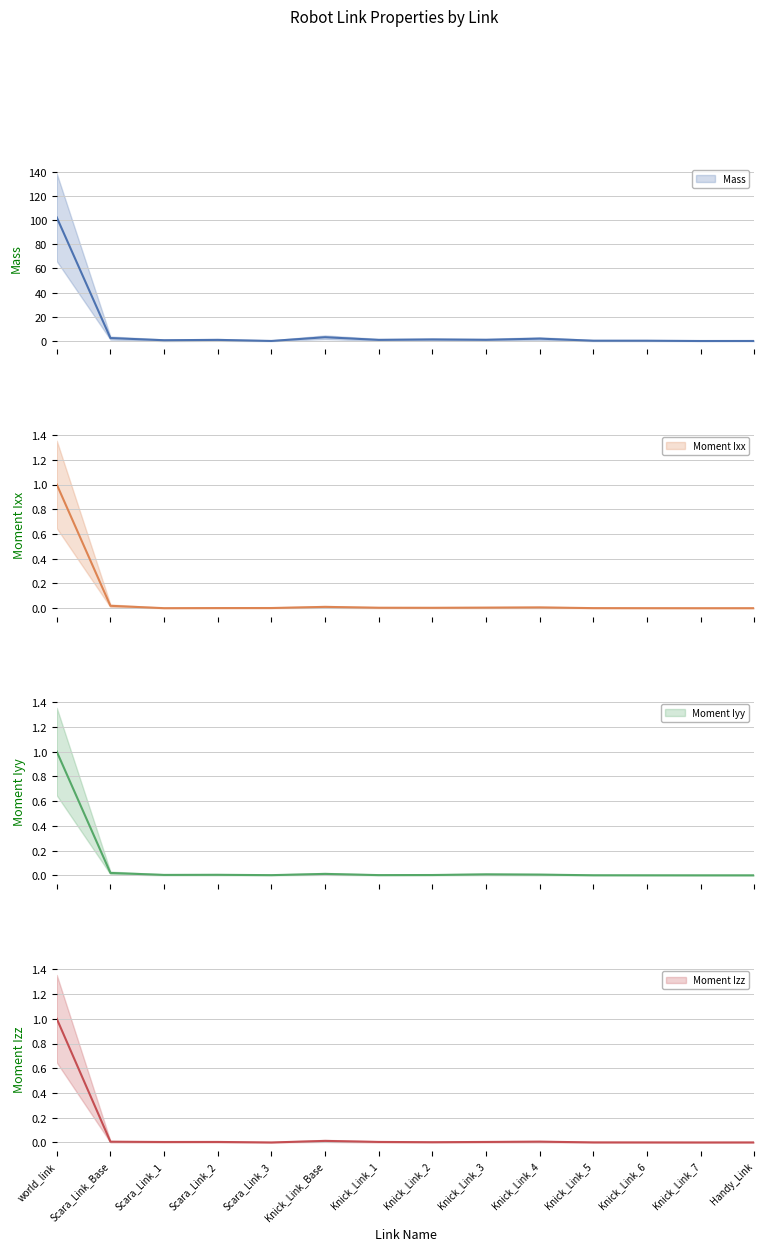

The Mass series shows 1.8 at Knick_Link_2. True or false?

False